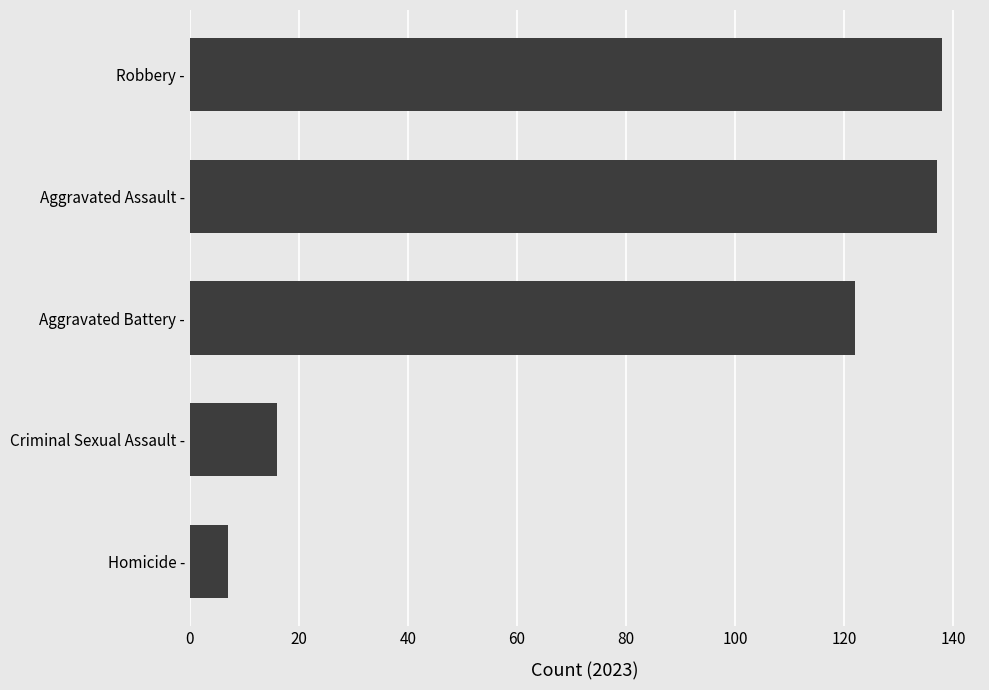

What is the maximum value shown in the chart?

138